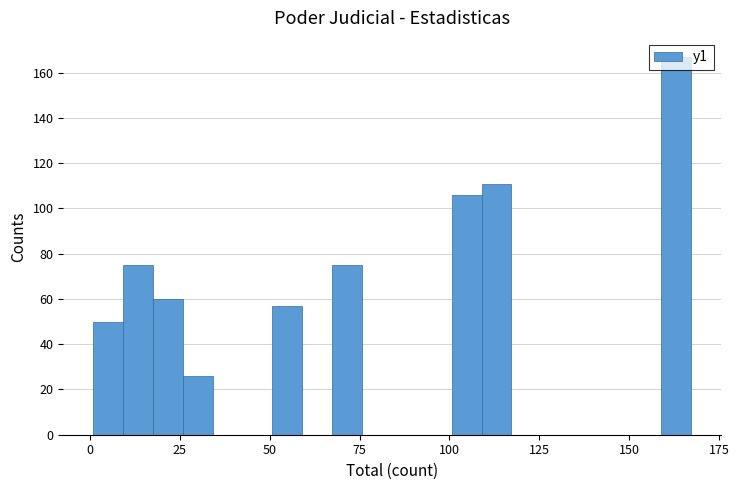

Around what value on the x-axis is the tallest bar? Give the approximate position of its centre, as read against the axis.

165